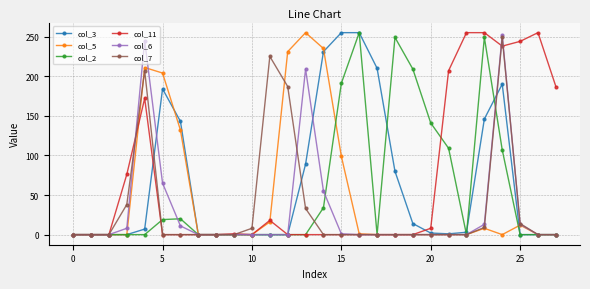

True or false: col_11 has more than 2 points higher than both neighbors.

True